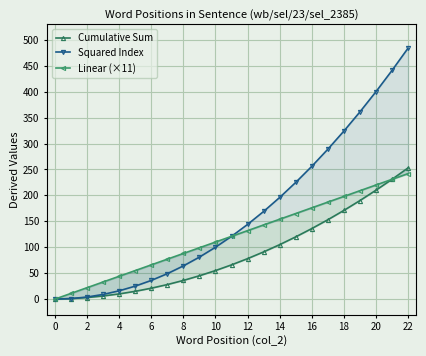

True or false: Squared Index and Linear (×11) intersect in this chart.

False